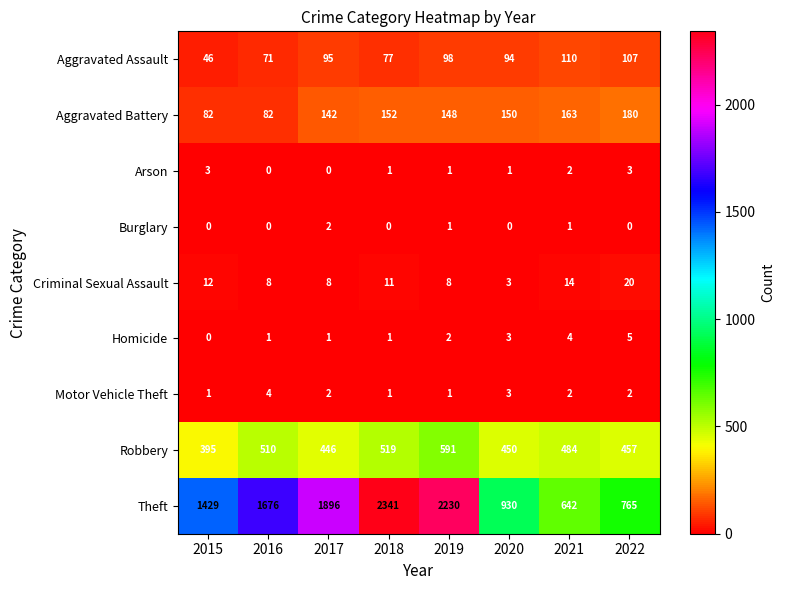

What is the difference between the second highest and second lowest values in the Criminal Sexual Assault series?

6